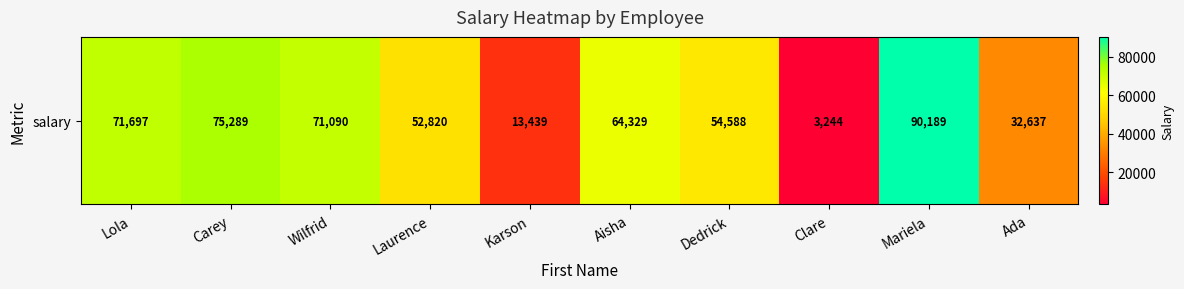

Between Clare and Mariela, which is larger?

Mariela